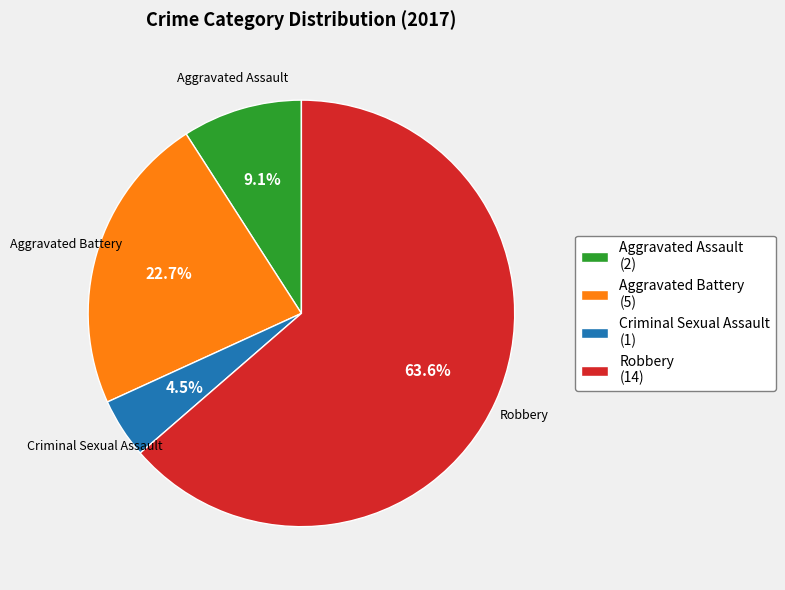

Do Robbery (14) and Aggravated Assault (2) together represent more than half of the pie?

Yes